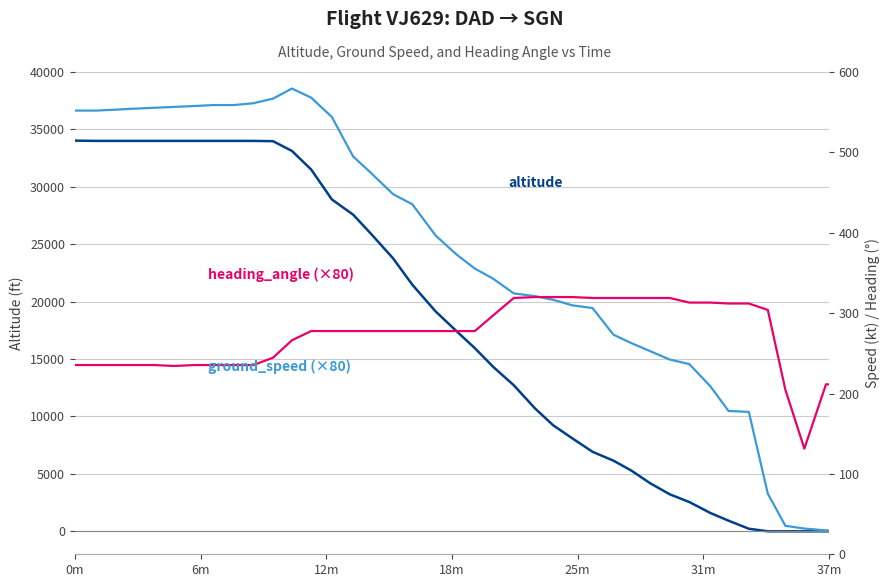

How many lines are shown in the chart?

3